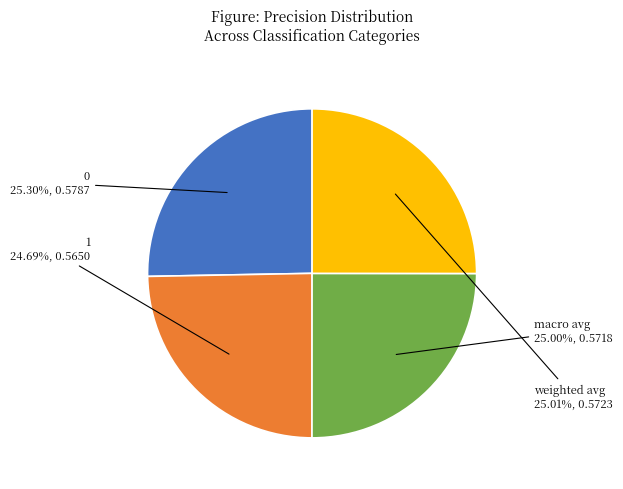

Does any single category account for the majority?

No